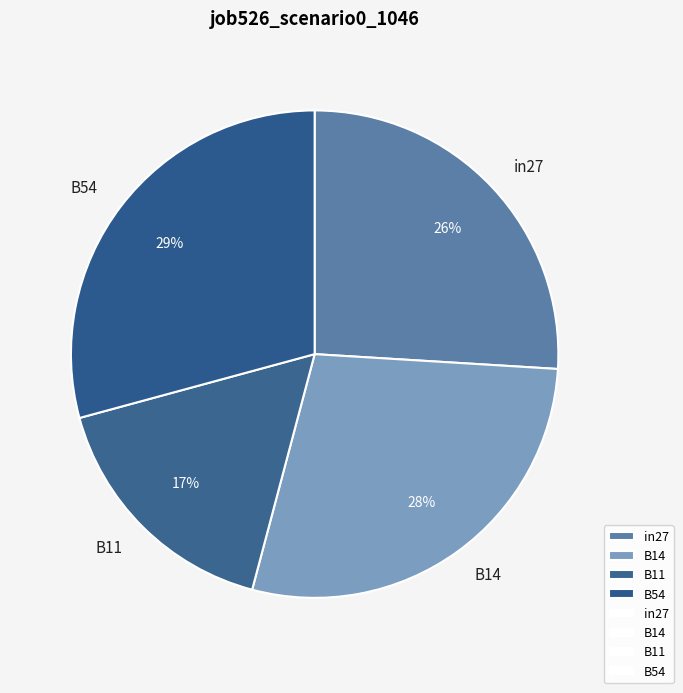

Do B54 and in27 together represent more than half of the pie?

Yes